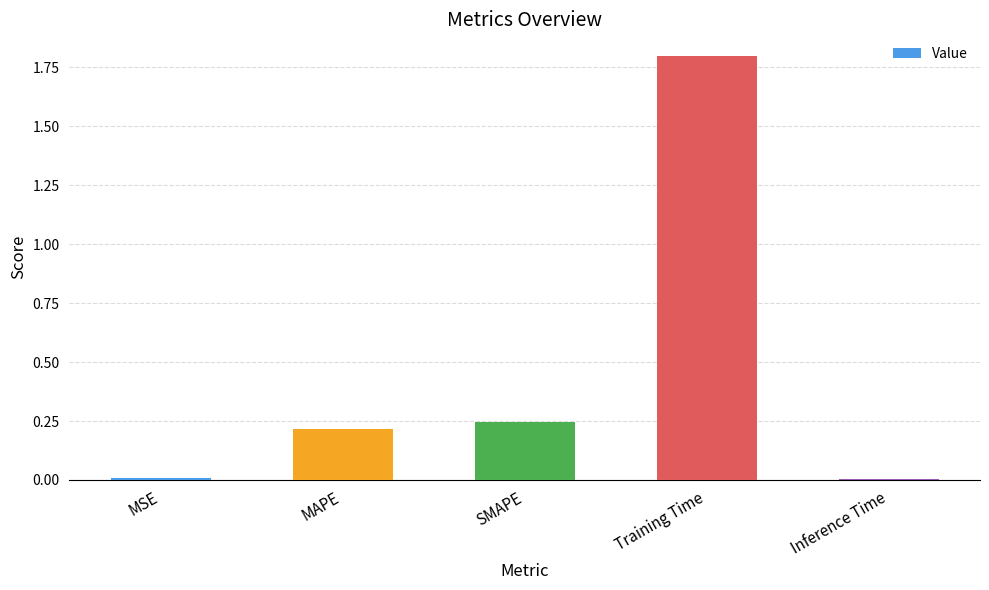

What is the label of the 1st bar from the right?

Inference Time